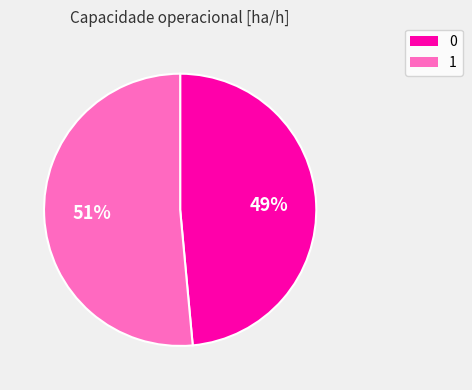

Between 1 and 0, which is larger?

1